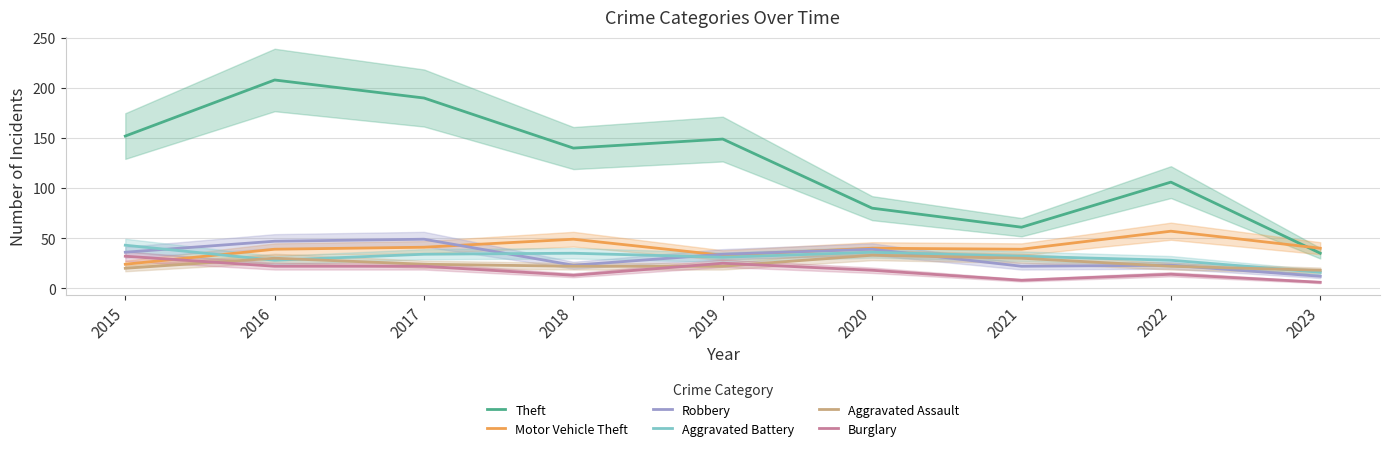

True or false: Theft has more than 0 points higher than both neighbors.

True